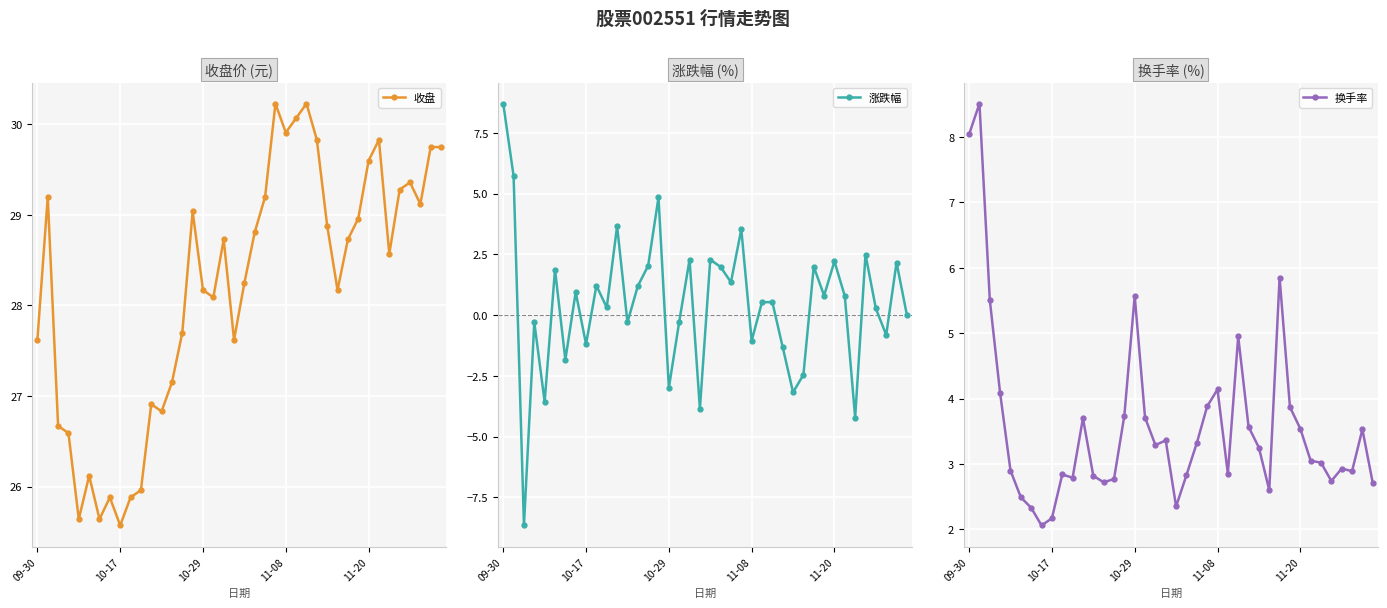

True or false: 收盘 has more than 2 points higher than both neighbors.

True